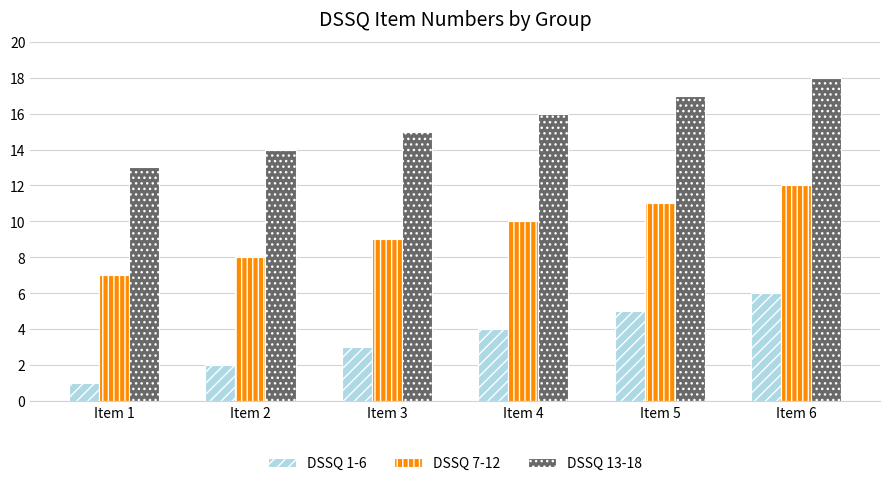

Is the value of DSSQ 13-18 at Item 6 greater than the value of DSSQ 1-6 at Item 6?

Yes